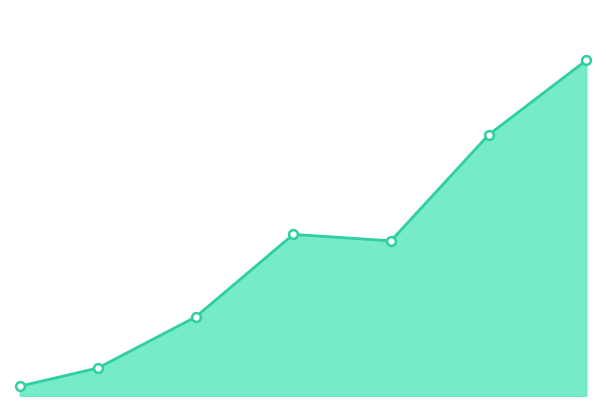

Does the chart have visible grid lines?

No